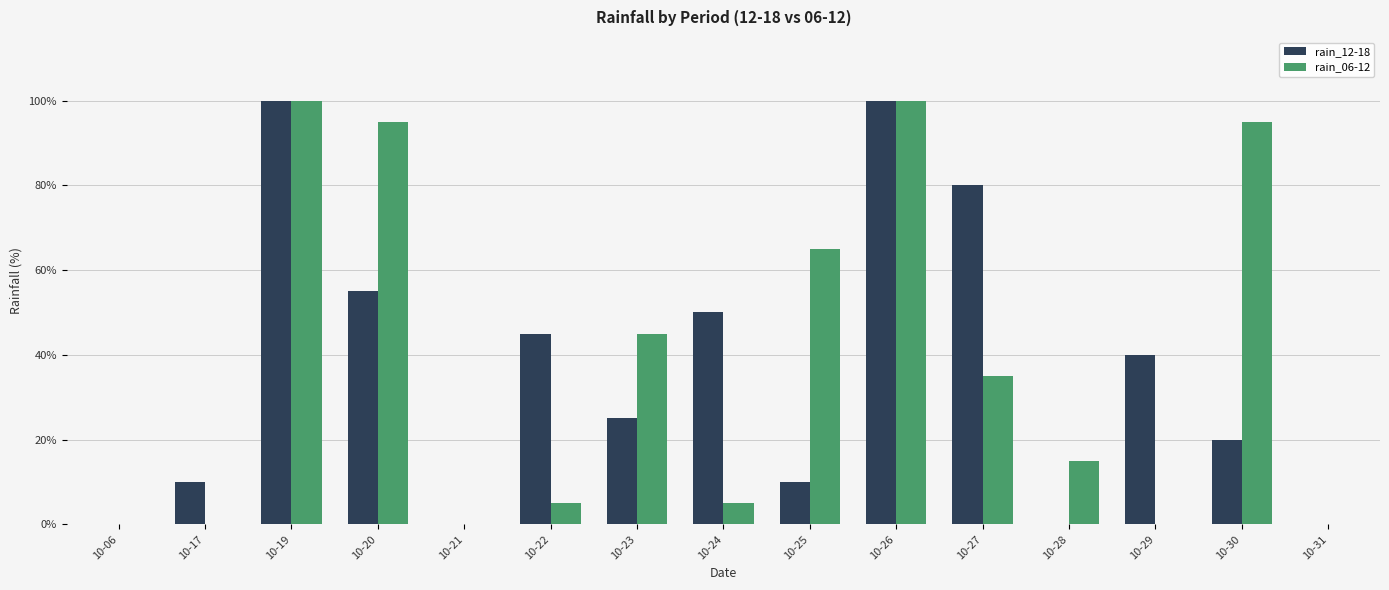

What is the approximate value of rain_06-12 at 10-20, to the nearest 50?

100